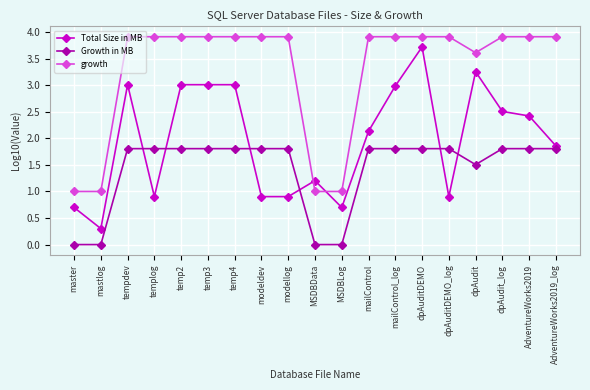

Which series has the widest spread of values?

Total Size in MB